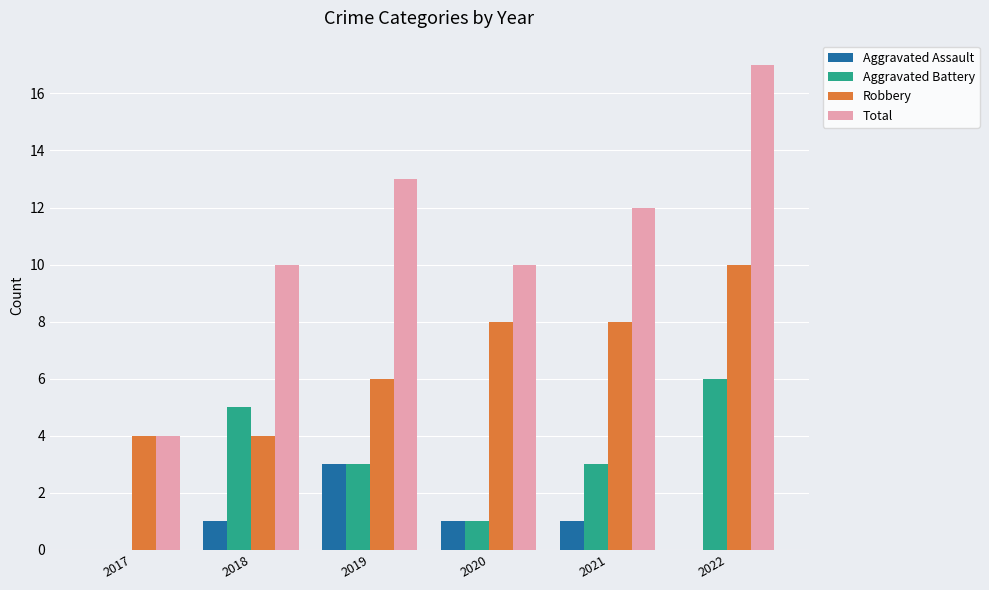

Which series changed the most between 2017 and 2022?

Total